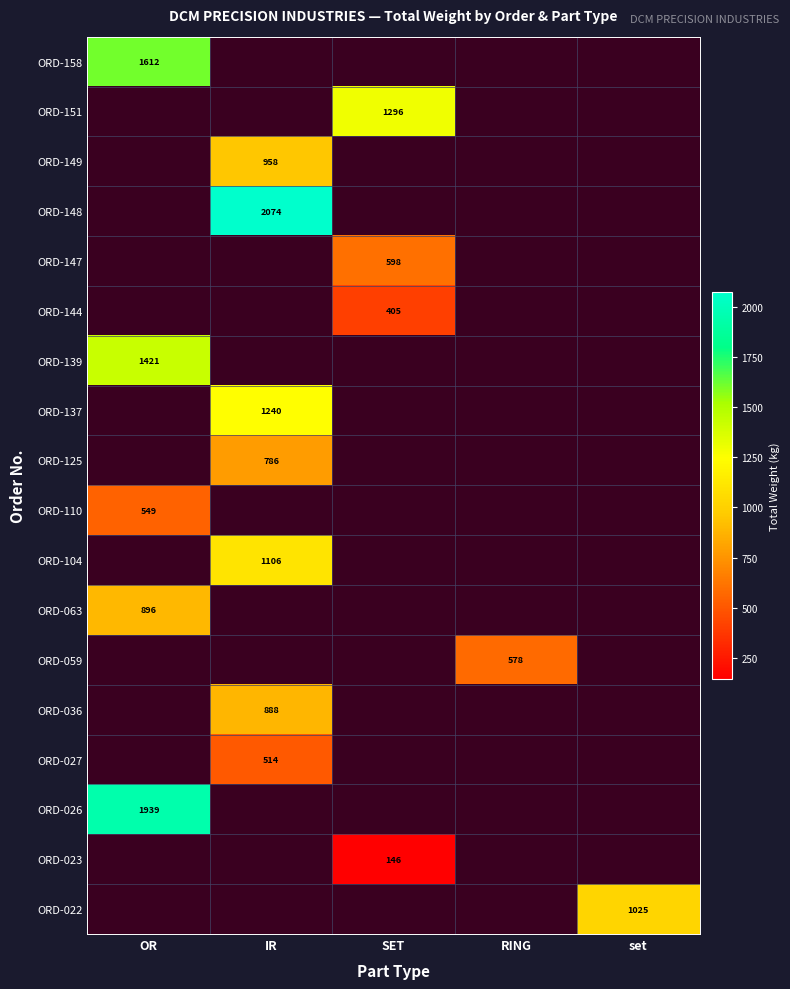

At how many categories does at least one series exceed 1821?

2